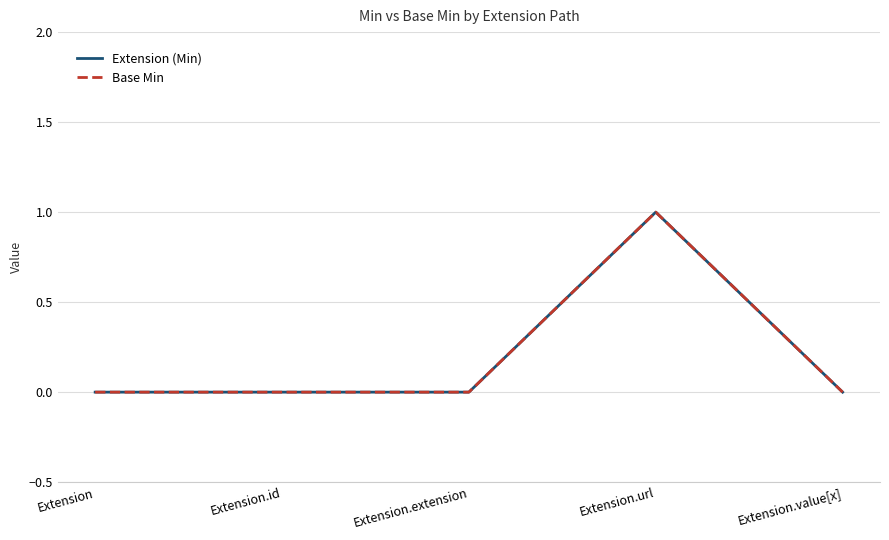

Rank the series at Extension.value[x] from lowest to highest value.

Extension (Min), Base Min